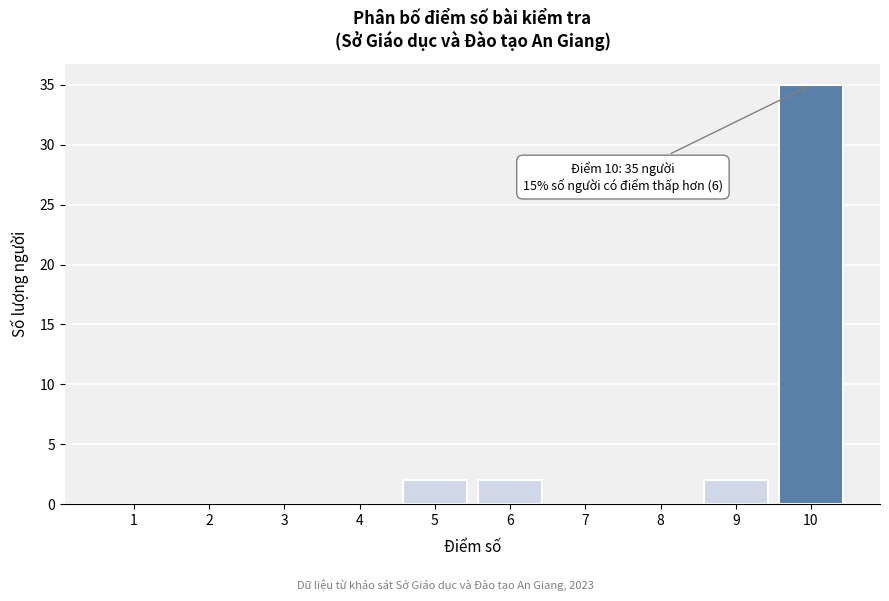

Reading left to right, list all the values displayed in this chart.

1=0	2=0	3=0	4=0	5=2	6=2	7=0	8=0	9=2	10=35